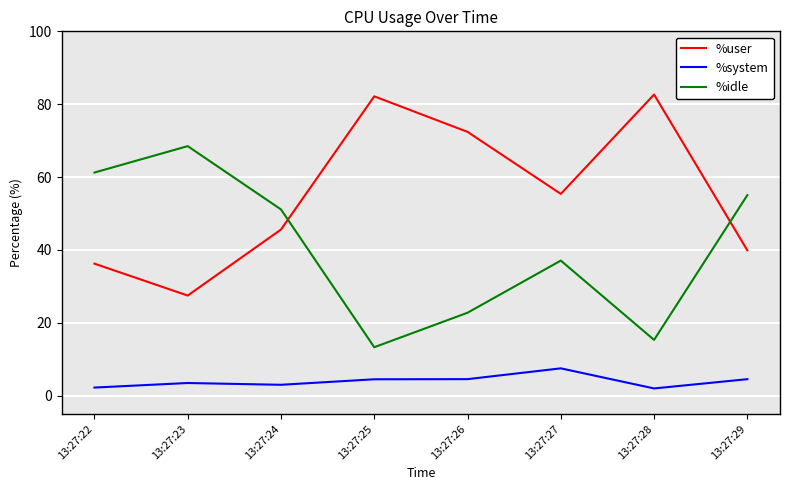

What is the difference between the highest and lowest values at 13:27:29?

50.5